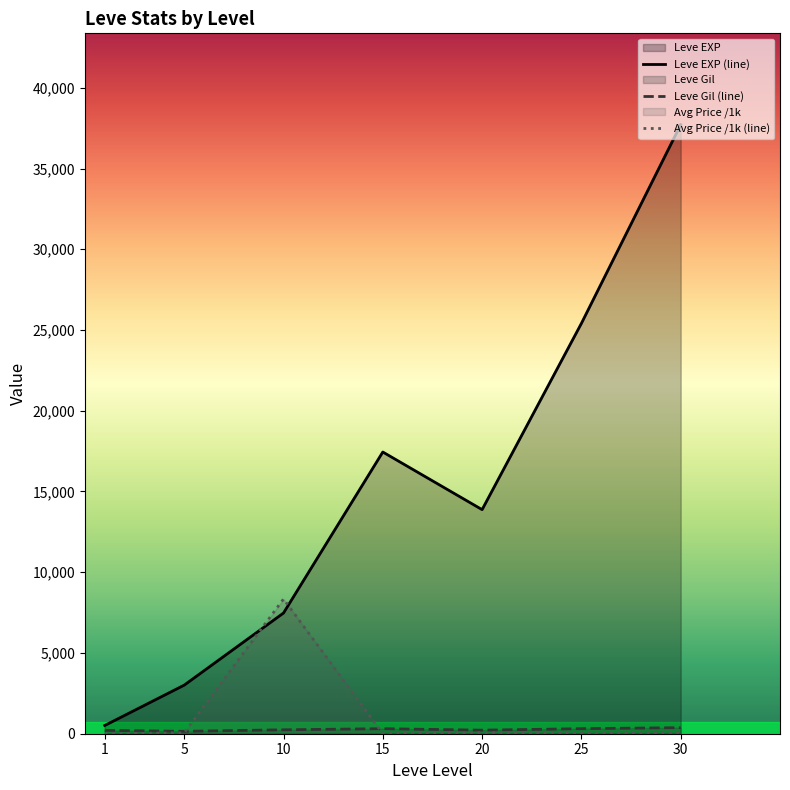

What is the sum of all Leve Gil (line) values?

1821.2